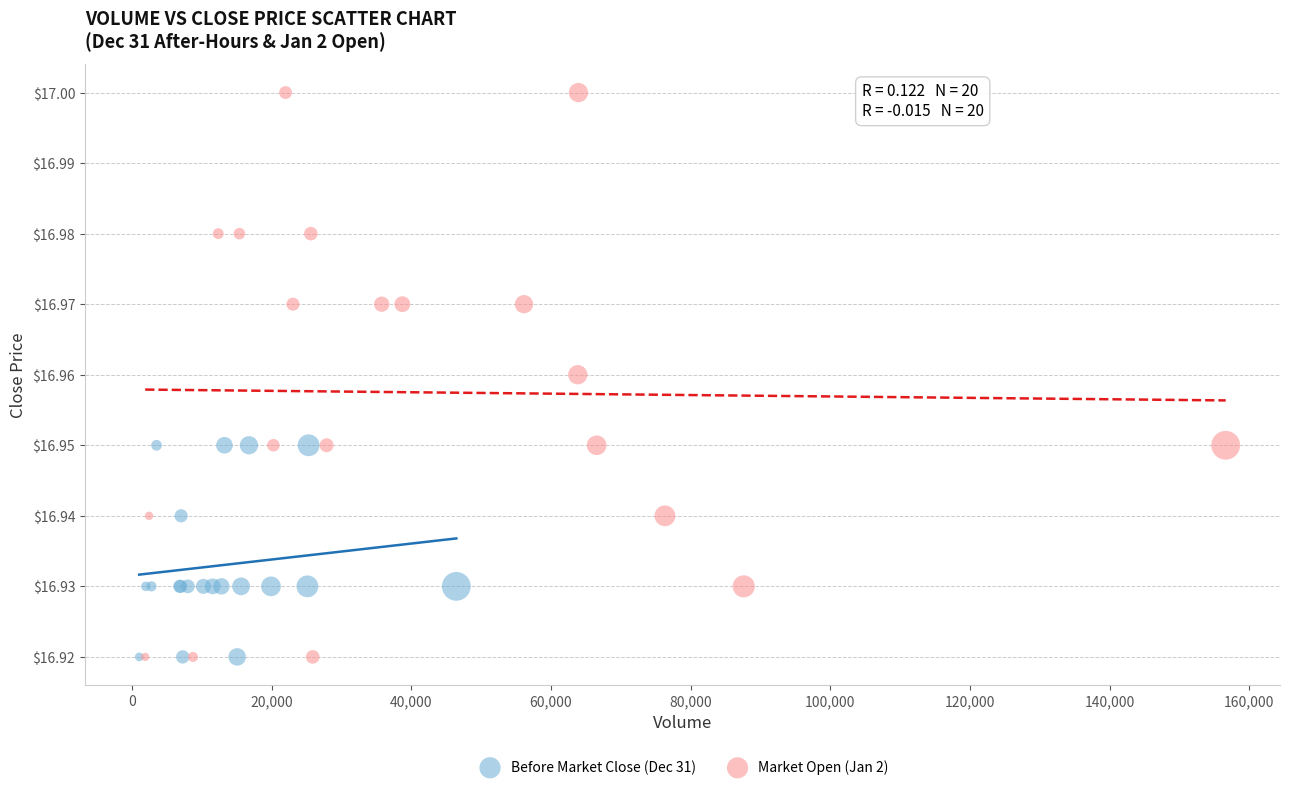

Which series contains the highest Y value?

Market Open (Jan 2)